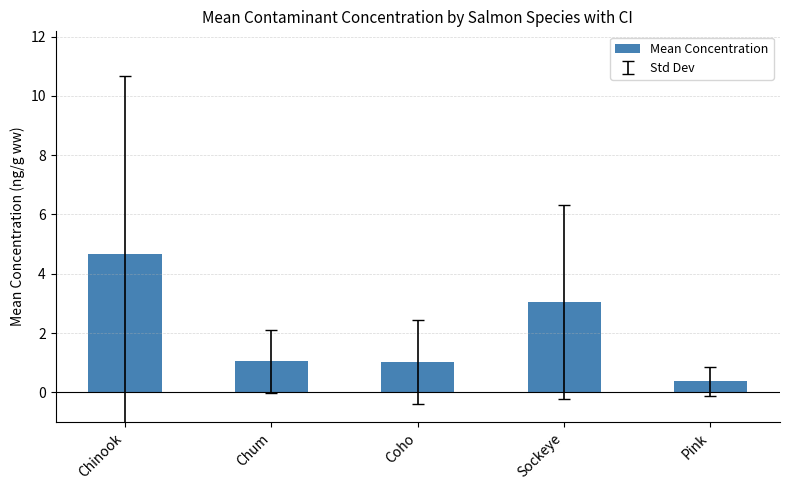

Reading right to left, extract all data points from this chart.

Pink=0.4	Sockeye=3.0	Coho=1.0	Chum=1.0	Chinook=4.7